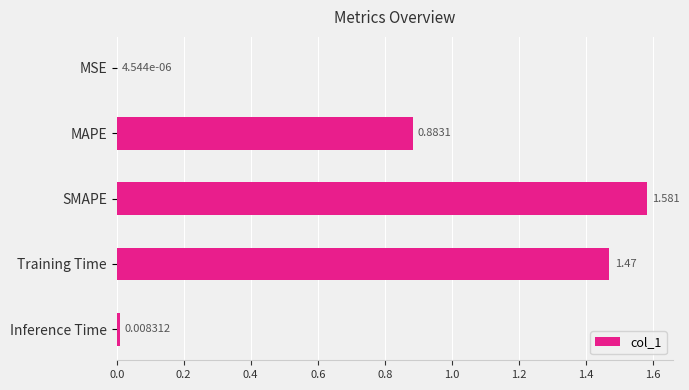

Which has a higher value, MSE or Inference Time?

Inference Time